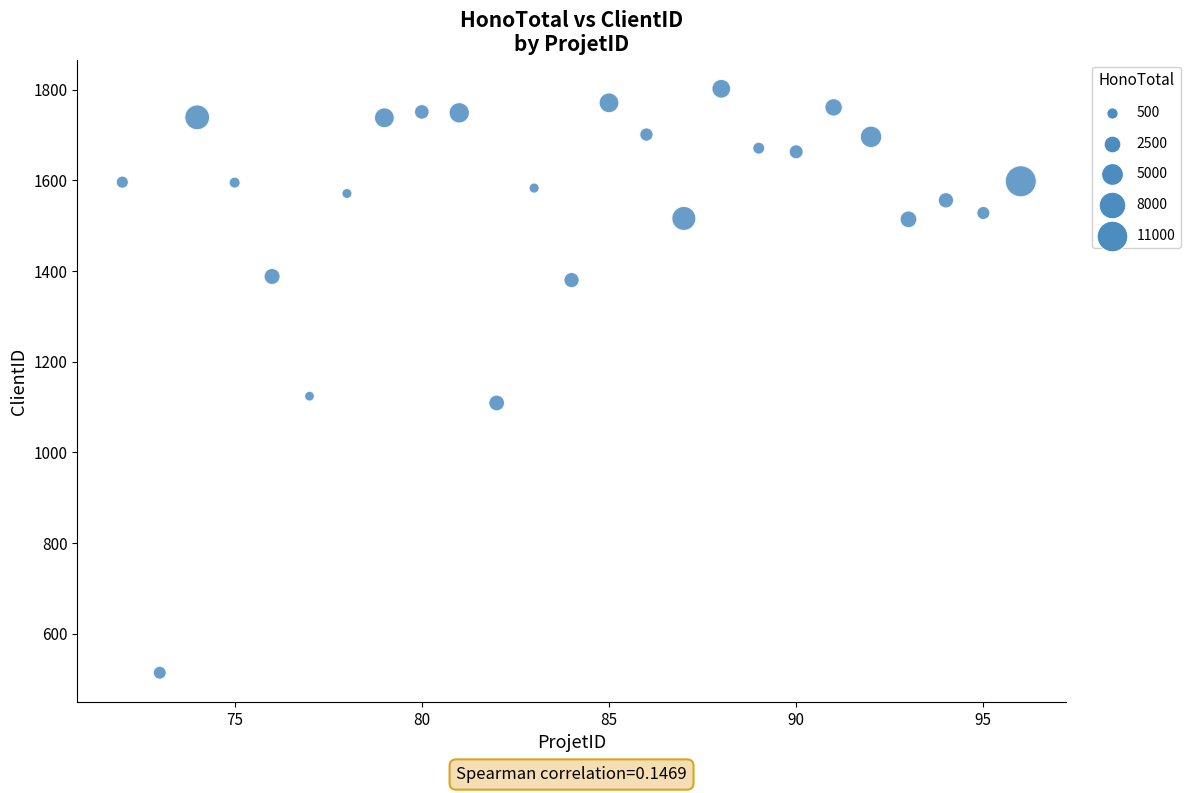

What is the range of Y values (max minus min)?

1288